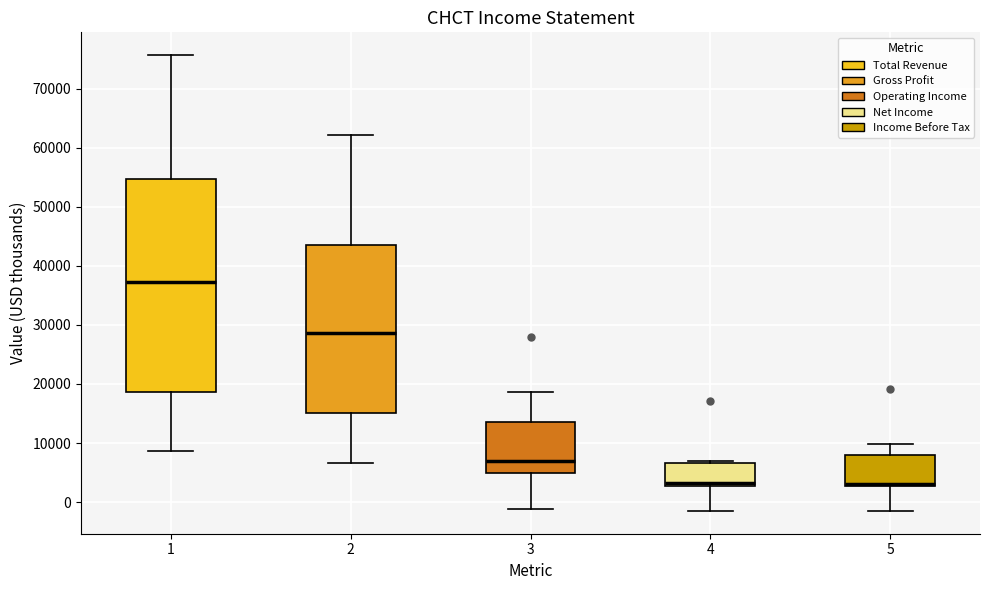

Which box is the tallest, from its lower edge to its upper edge?

1